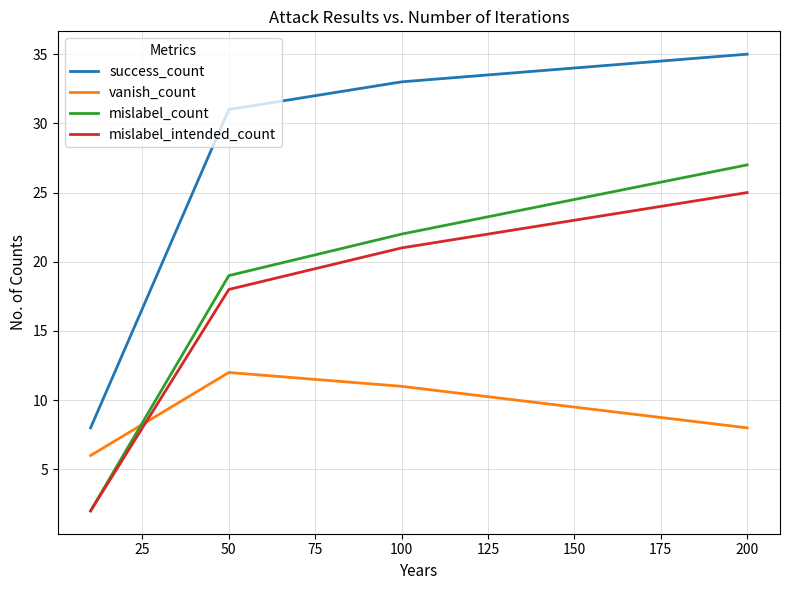

Which series has the largest total across all categories?

success_count